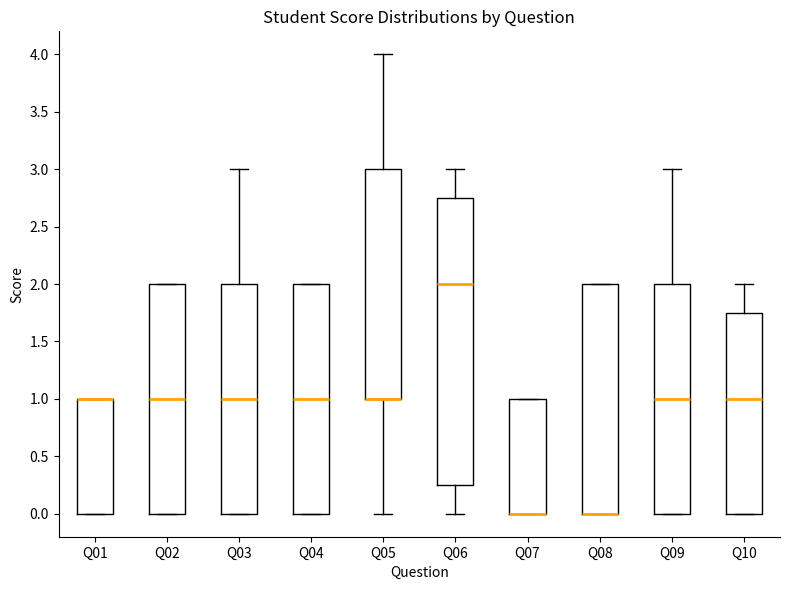

Which box is the tallest, from its lower edge to its upper edge?

Q06